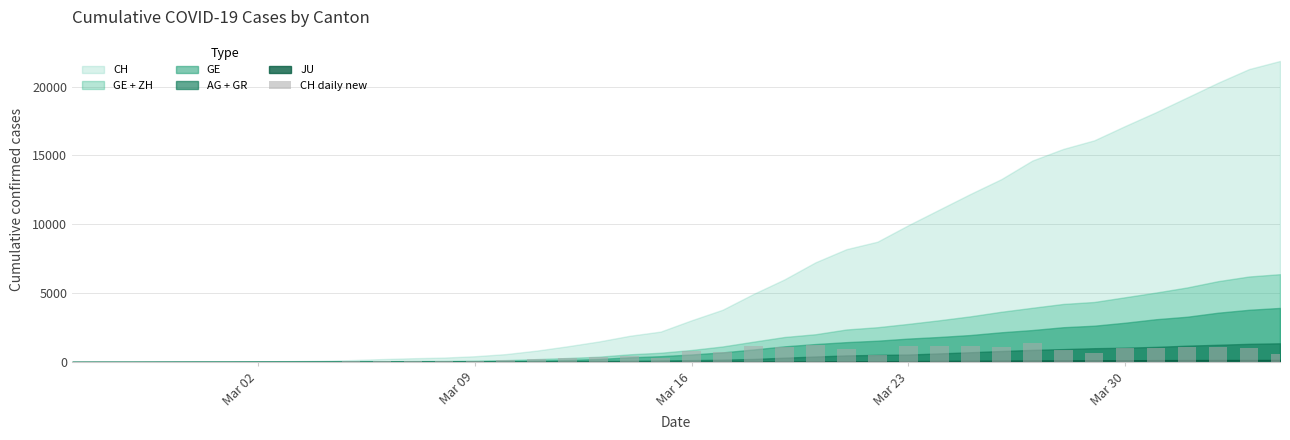

What is the sum of all values?

21855